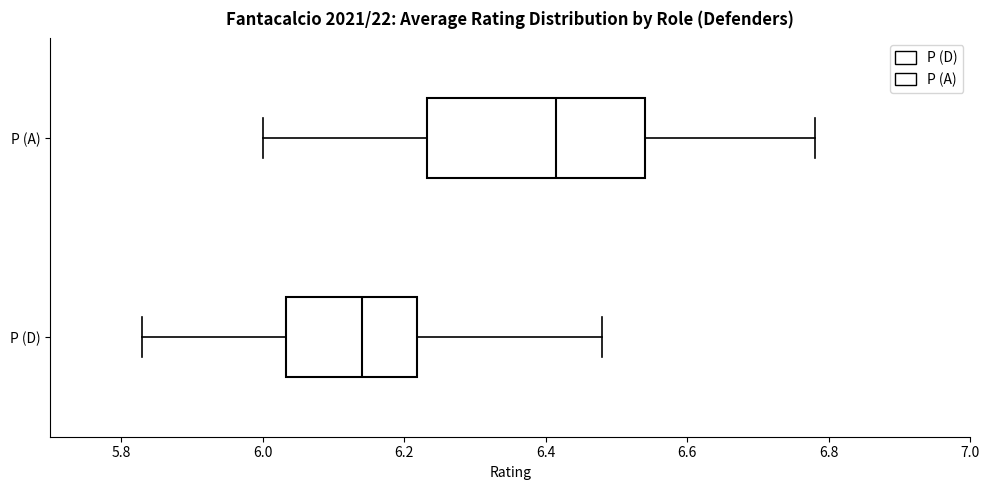

Reading bottom to top, read every box against the x-axis: the position of its median line, the range the box covers, and the ends of its whiskers. The values are not printed on the chart, so give them approximately, as read against the axis.

P (D): median 6.14, box 6.04 to 6.22, whiskers 5.84 to 6.48
P (A): median 6.42, box 6.24 to 6.54, whiskers 6.00 to 6.78